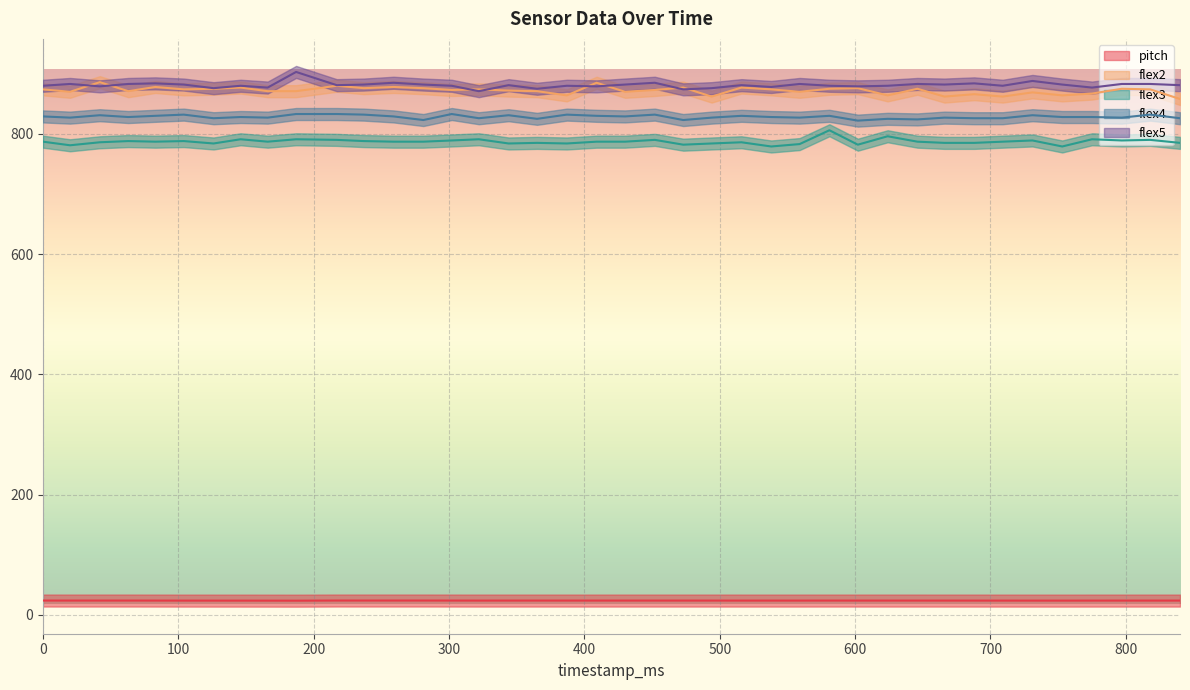

Between 430 and 666, which is larger?

430